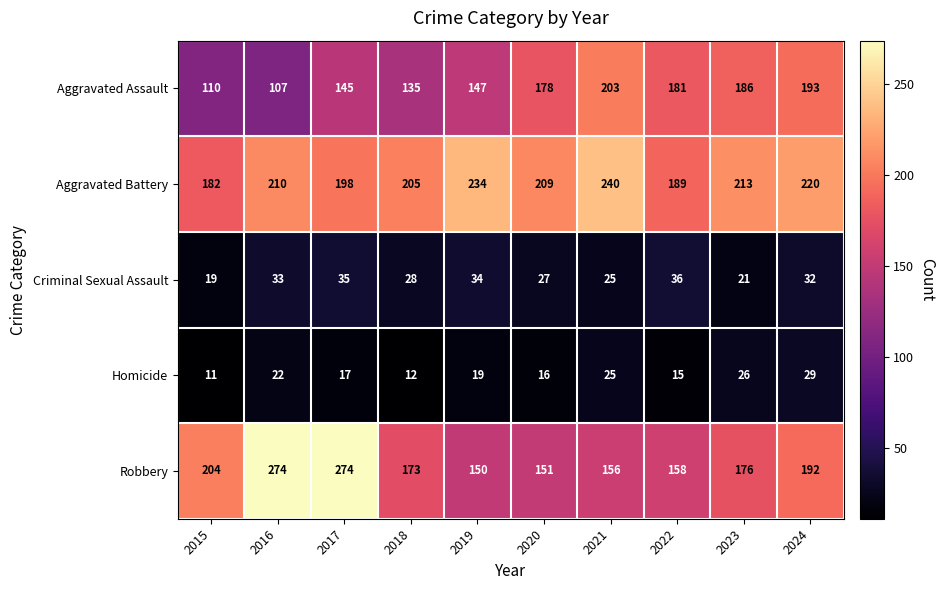

Which series has the widest spread of values?

Robbery